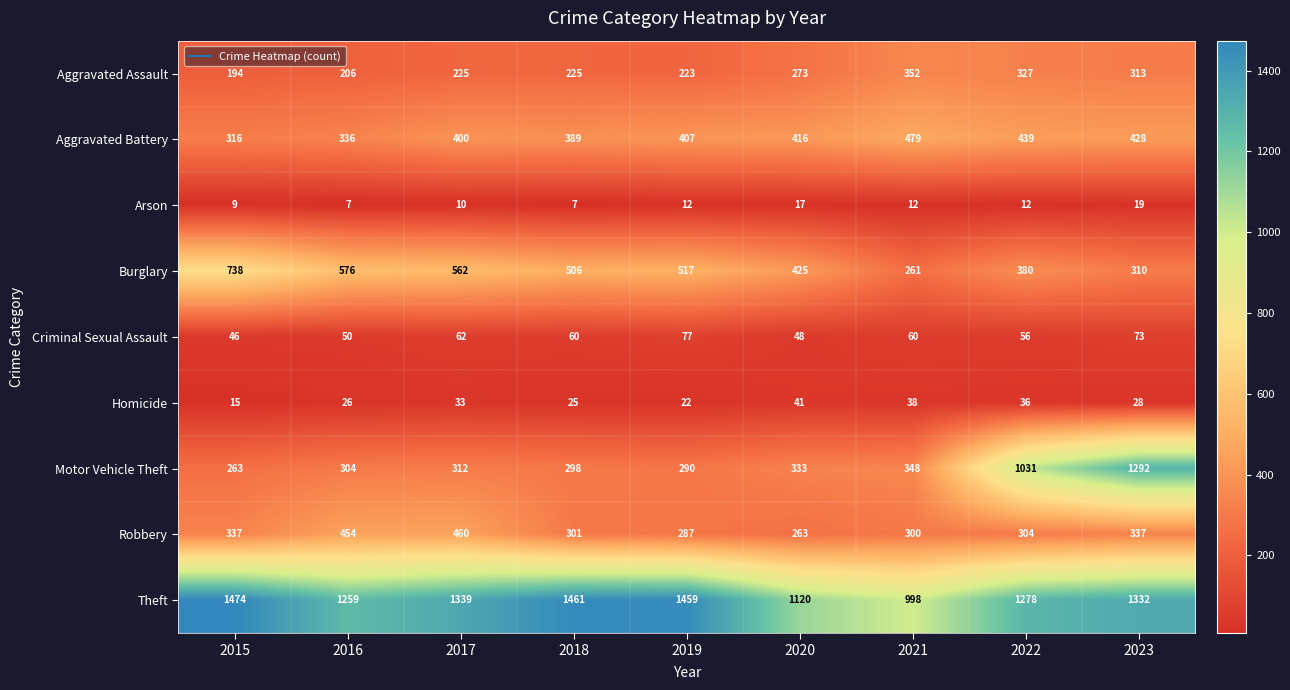

What is the difference between the second highest and minimum values in the Criminal Sexual Assault series?

27